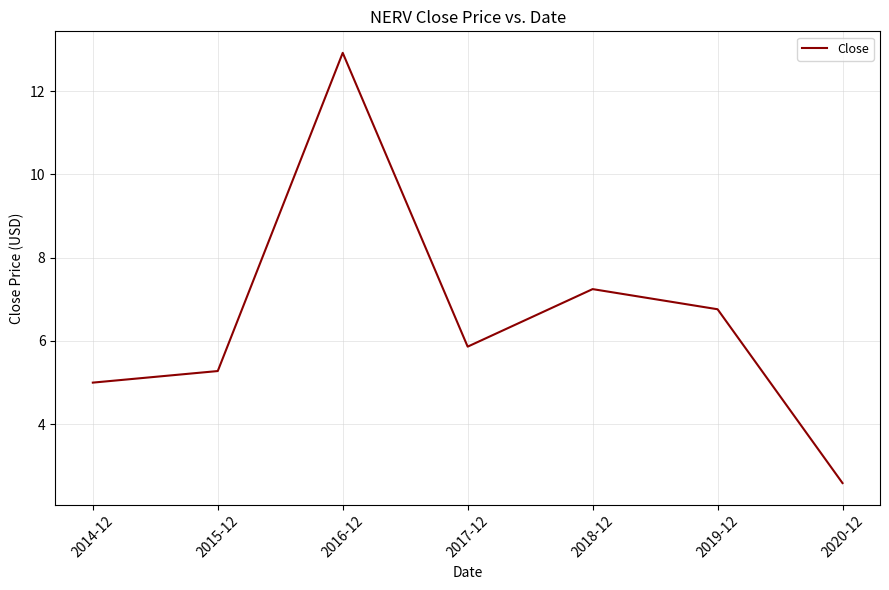

True or false: the data has more than 2 interior local peaks.

False